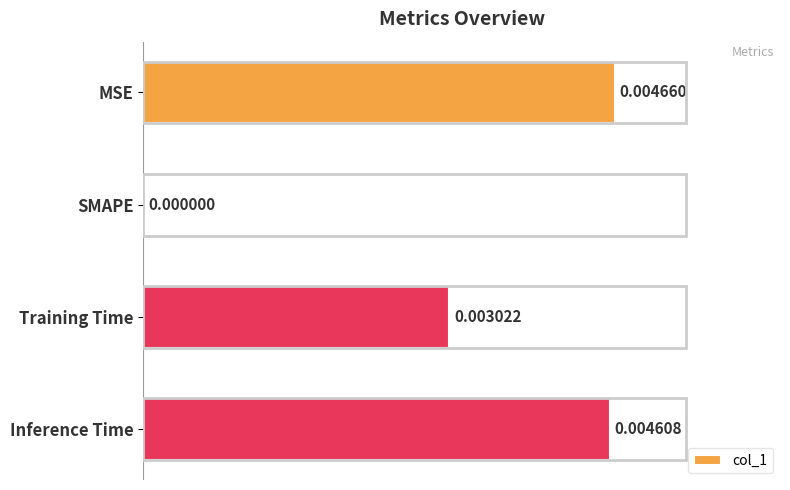

How many values are above zero?

3